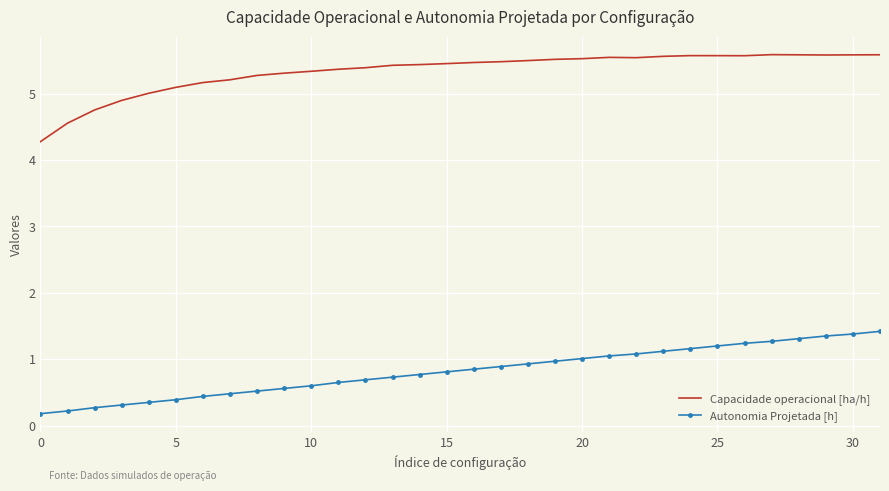

What are all the series names shown in the legend?

Capacidade operacional [ha/h], Autonomia Projetada [h]